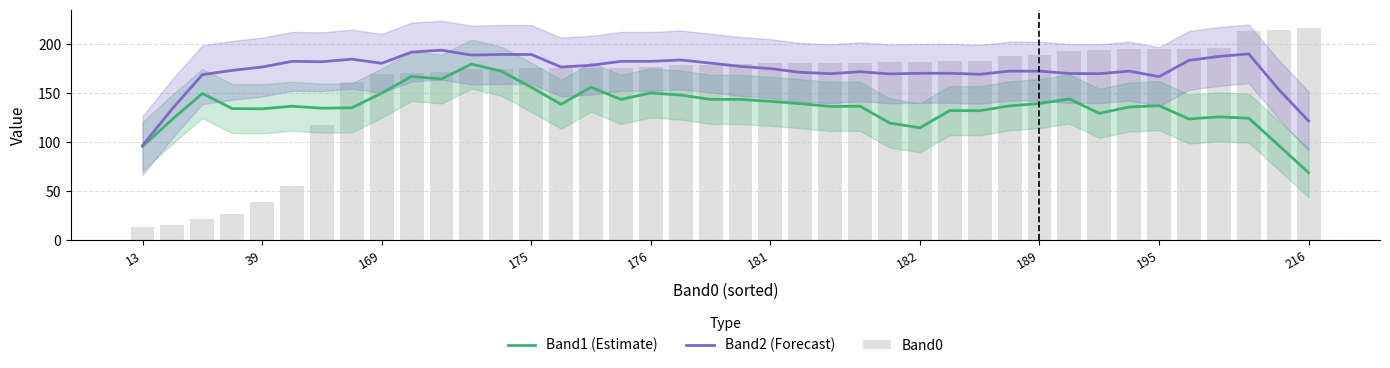

Between 10 and 22, which series saw the biggest shift?

Band1 (Estimate)